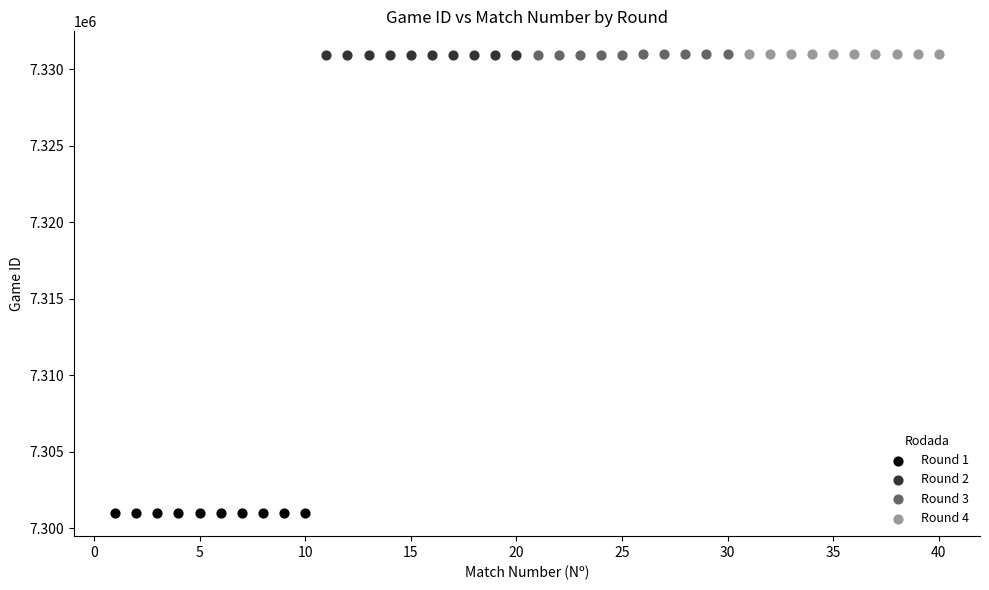

Which series reaches the minimum Y coordinate?

Round 1